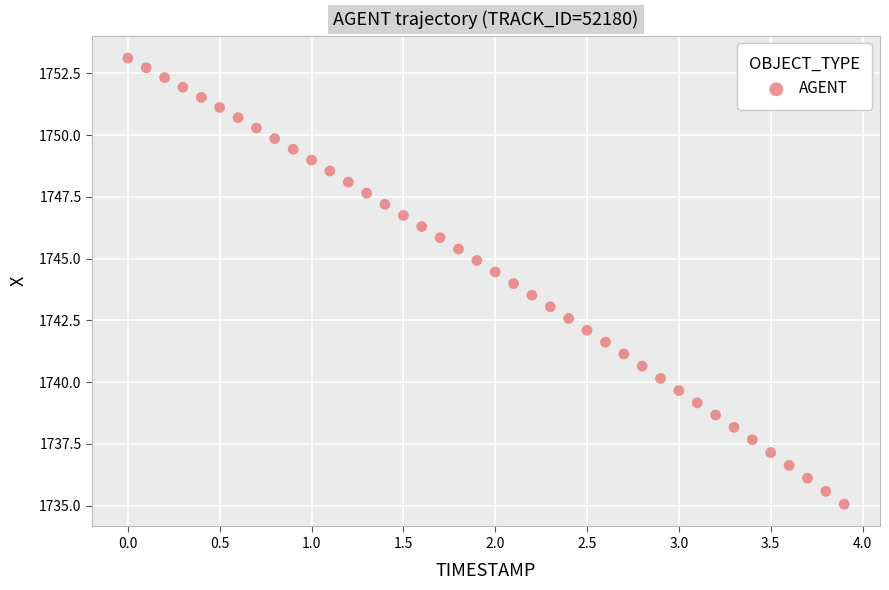

What is the range of Y values (max minus min)?

18.1